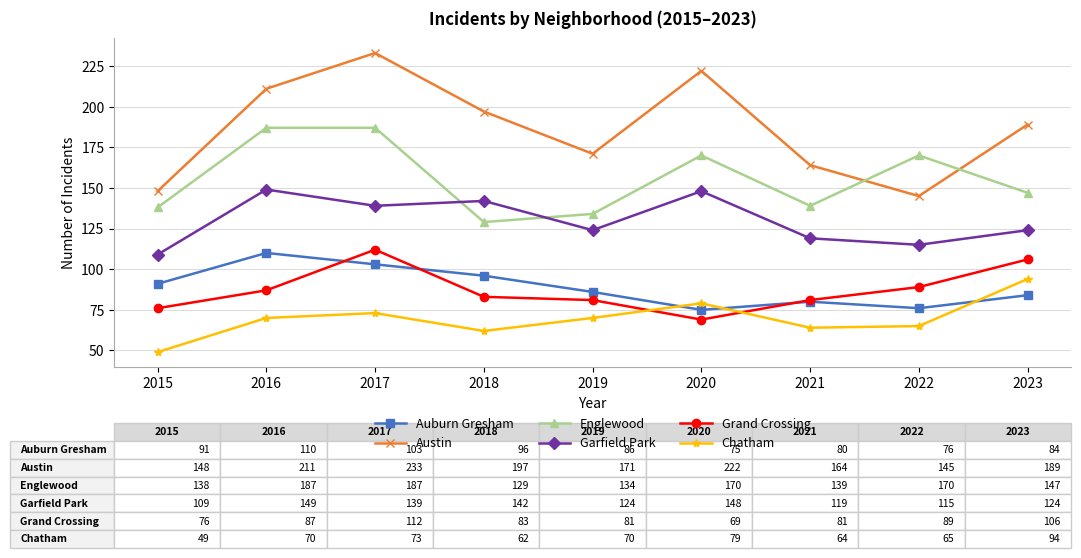

How many interior local valleys does the Garfield Park series have?

3